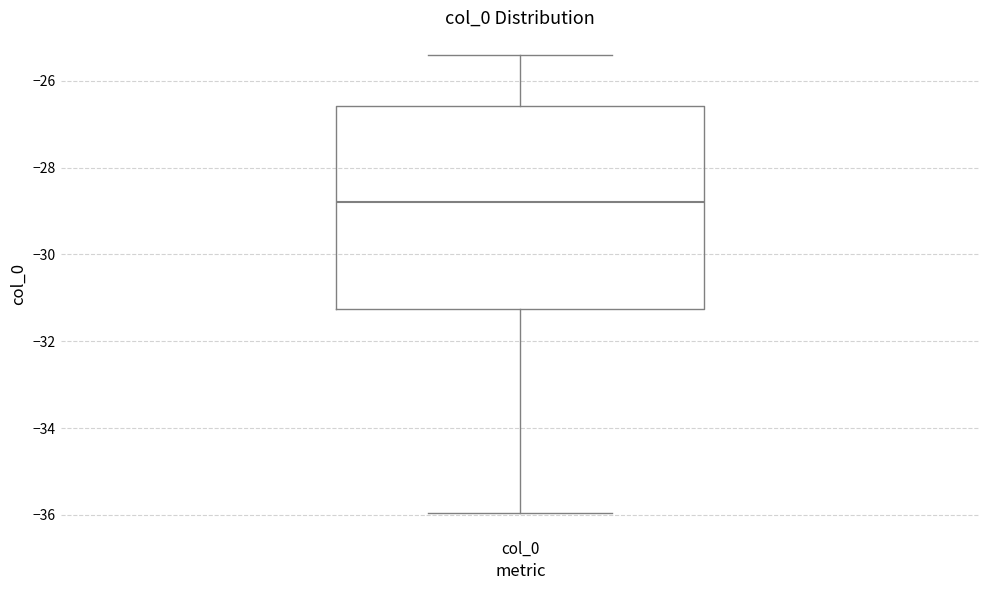

Read this box plot against the y-axis: the position of the median line, the range covered by the box, and the ends of both whiskers. The values are not printed on the chart, so give them approximately, as read against the axis.

median -28.8, box -31.2 to -26.6, whiskers -36.0 to -25.4